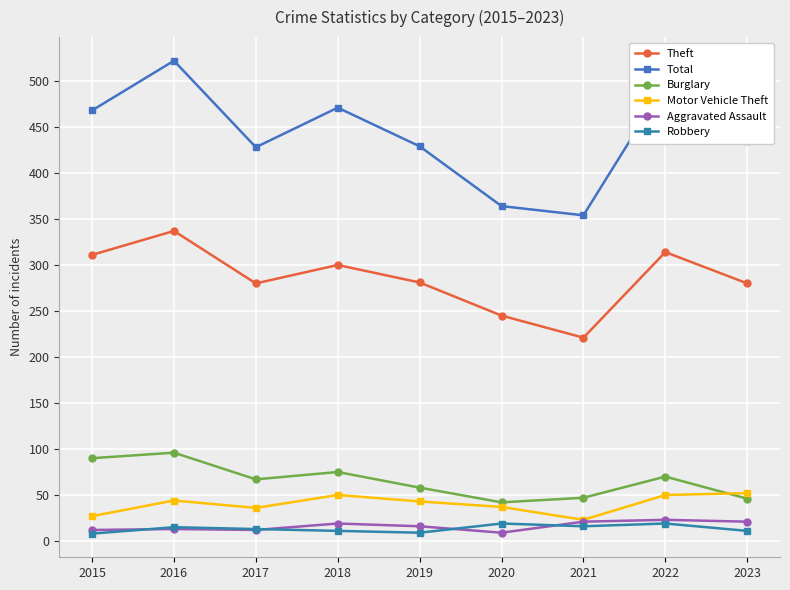

True or false: Robbery has a value of 9 at 2019.

True